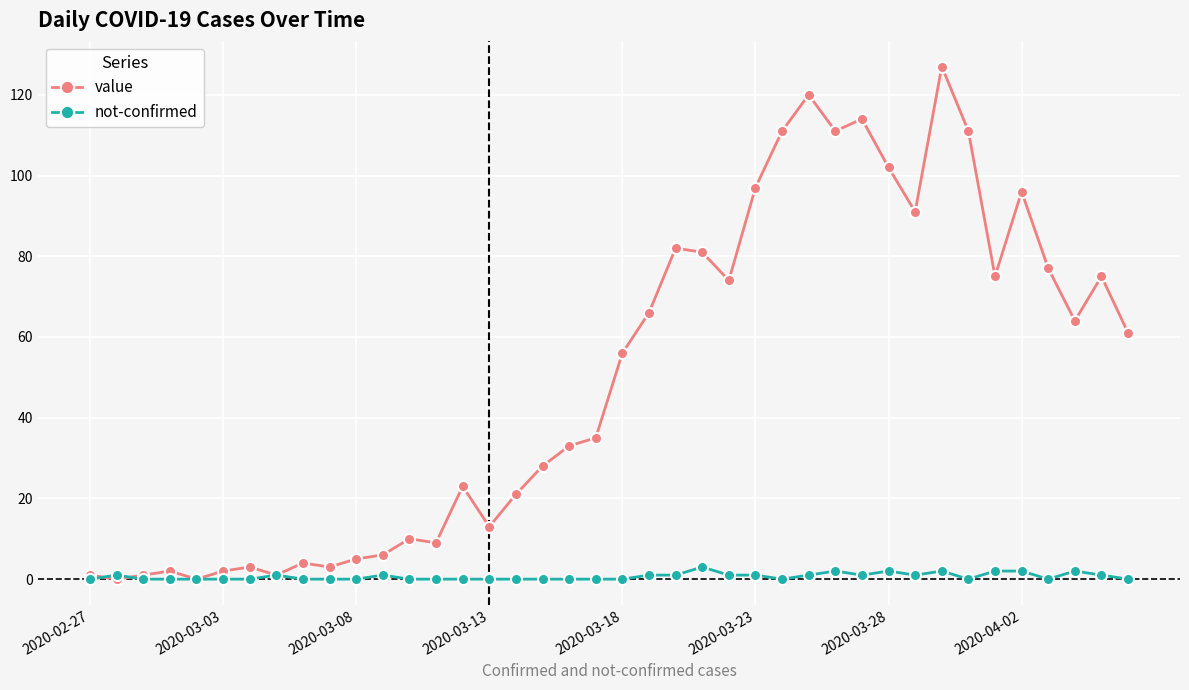

What is the value of the value point at the 4th from the left?

2